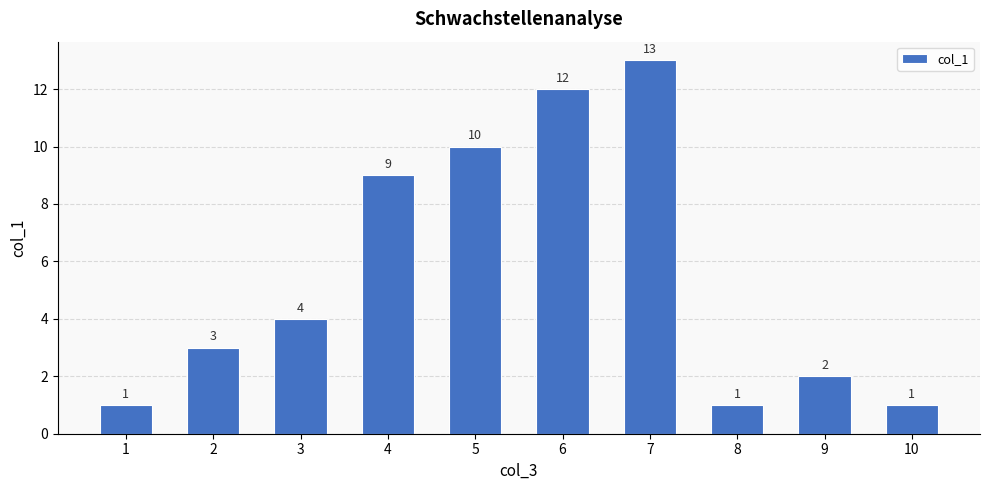

Does the chart contain any negative values?

No